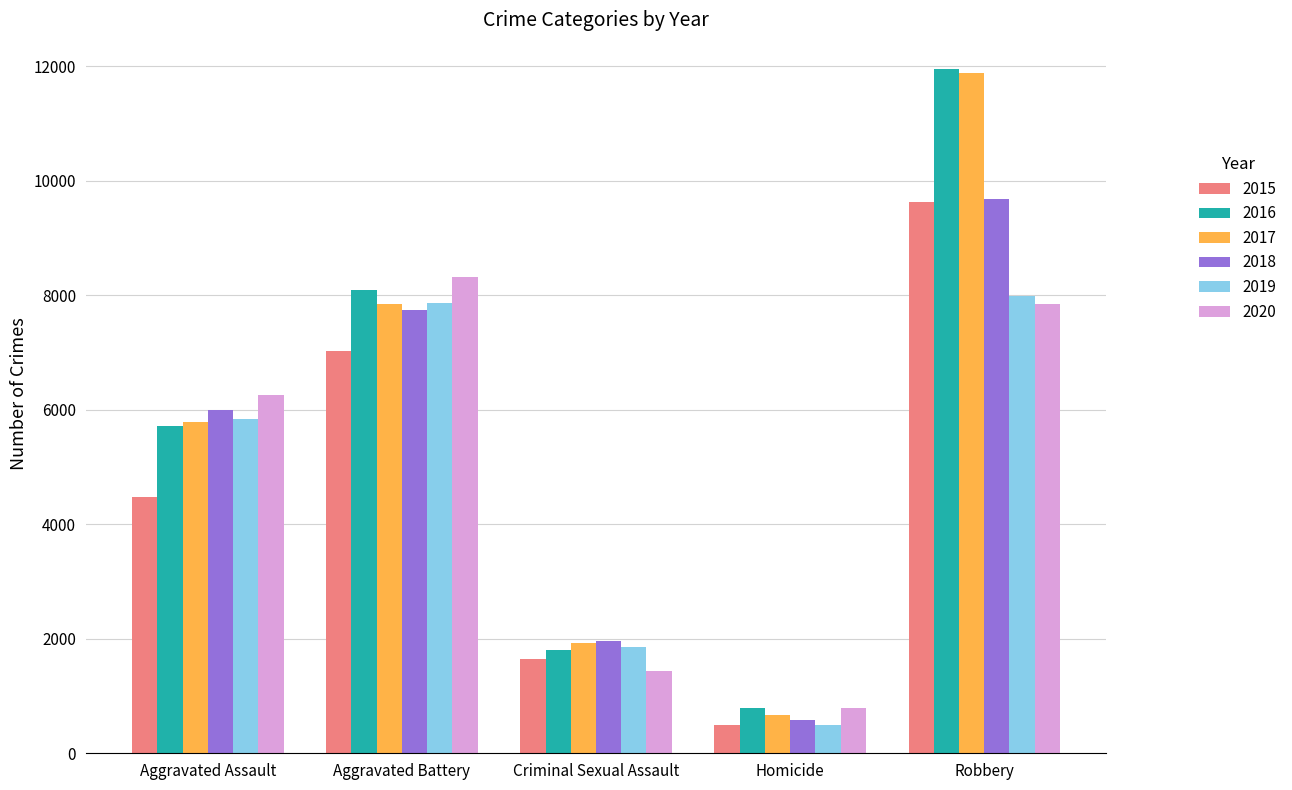

At how many categories does at least one series exceed 10335?

1